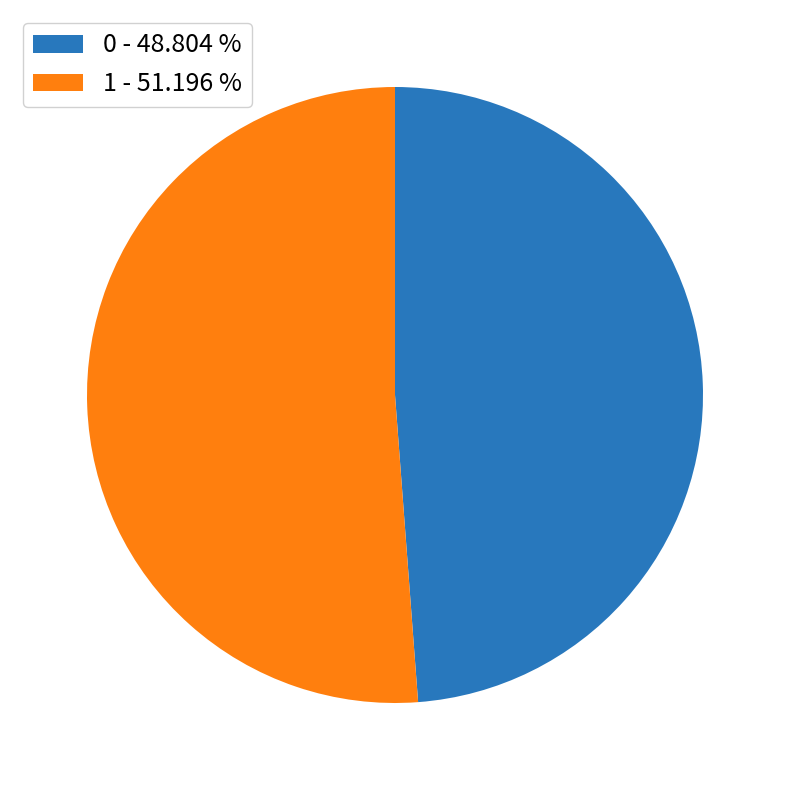

How many slices are in this pie chart?

2